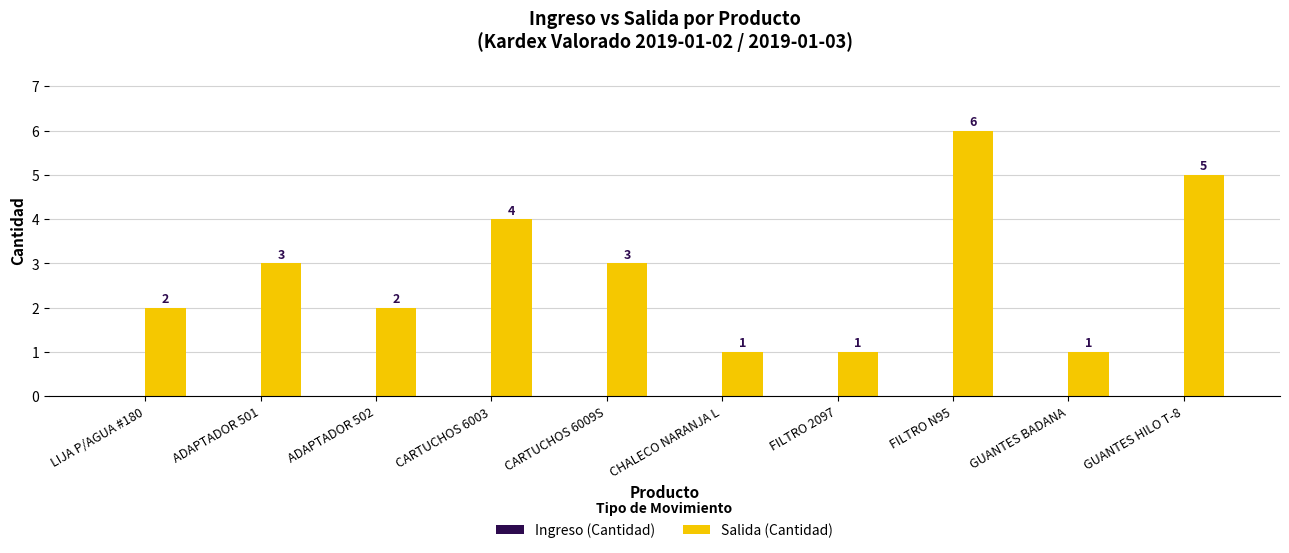

Reading left to right, what are all the values shown in this chart?

2	3	2	4	3	1	1	6	1	5